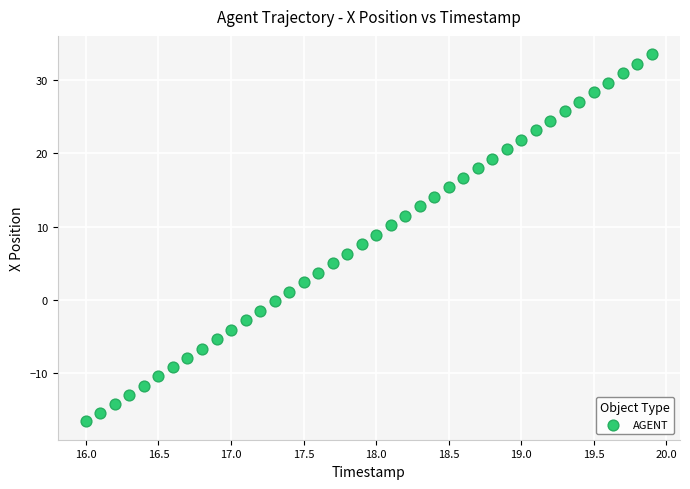

What is the range of X values (max minus min)?

3.9